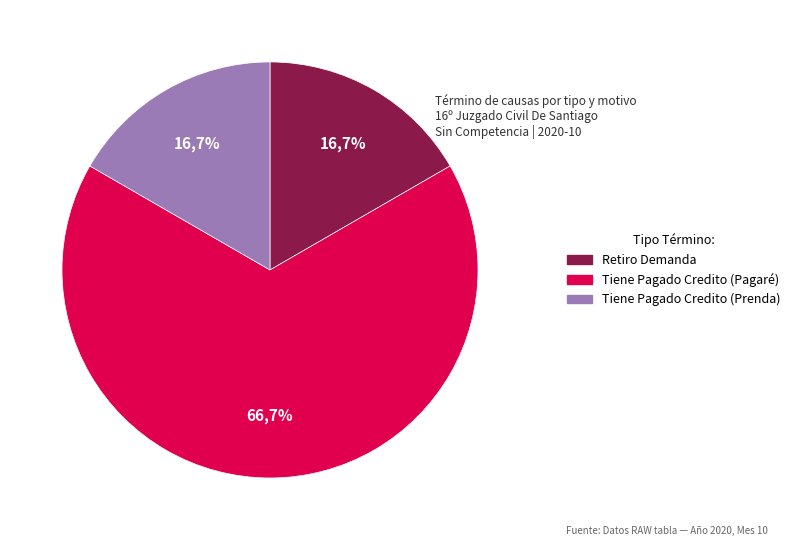

Between Tiene Pagado Credito (Pagaré) and Retiro Demanda, which is larger?

Tiene Pagado Credito (Pagaré)